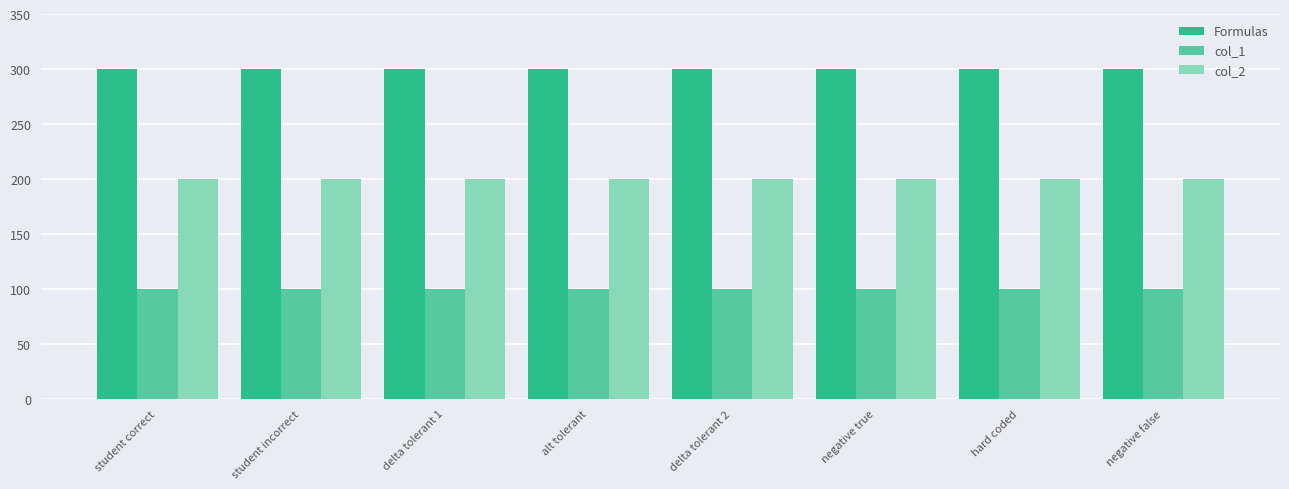

What is the difference between the highest and lowest values at hard coded?

200